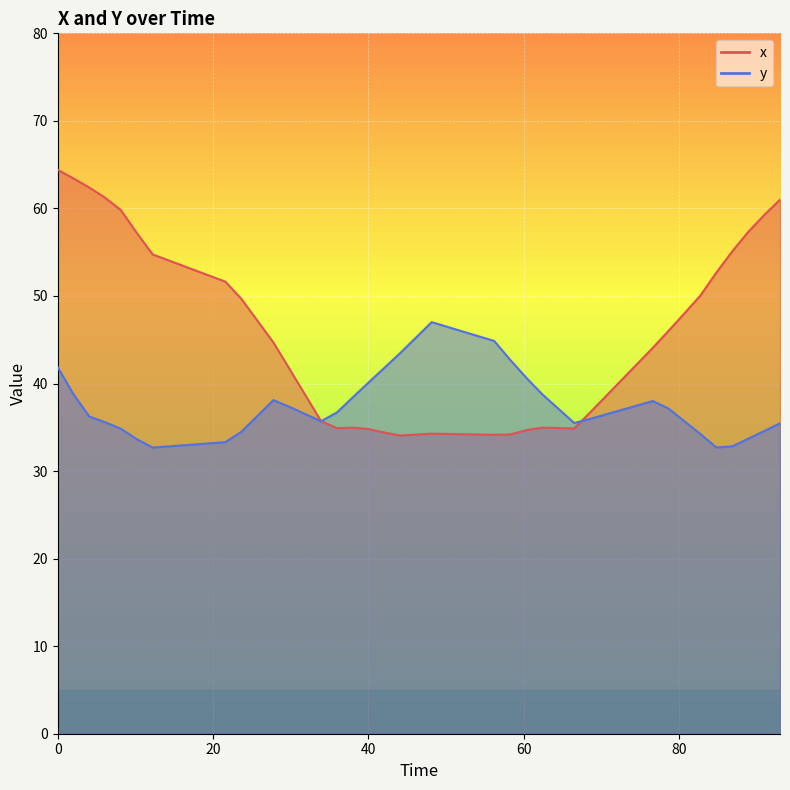

What value does the y series have at 80?

34.8